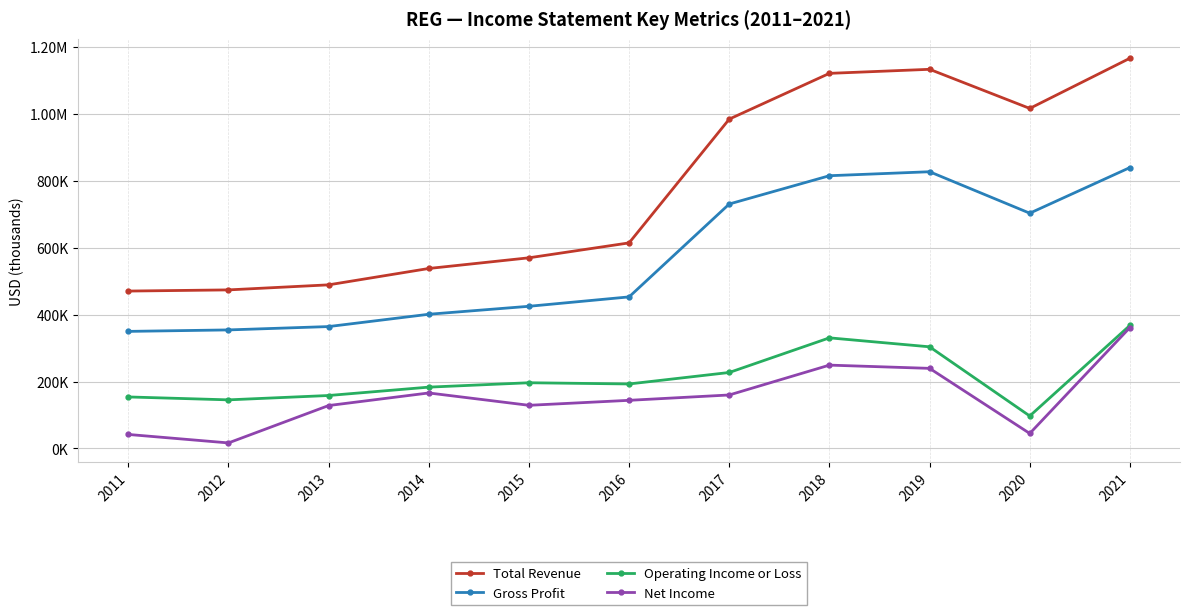

What is the value of the Total Revenue point at the 5th from the left?

569800